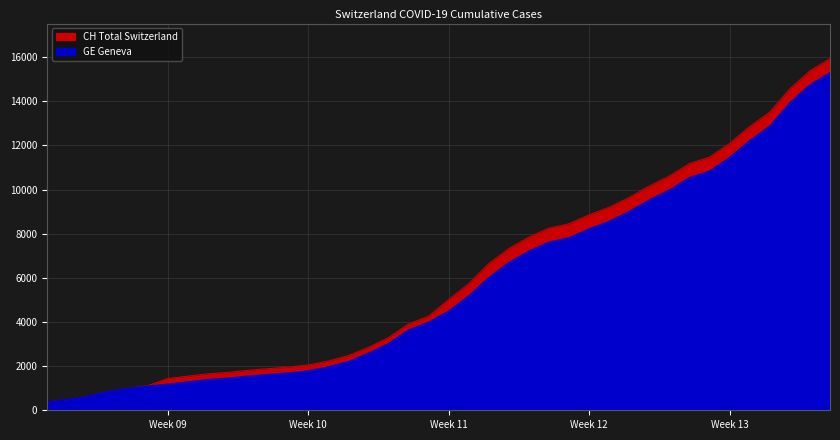

What value does the CH series have at 2020-03-12, to the nearest 10?

2840